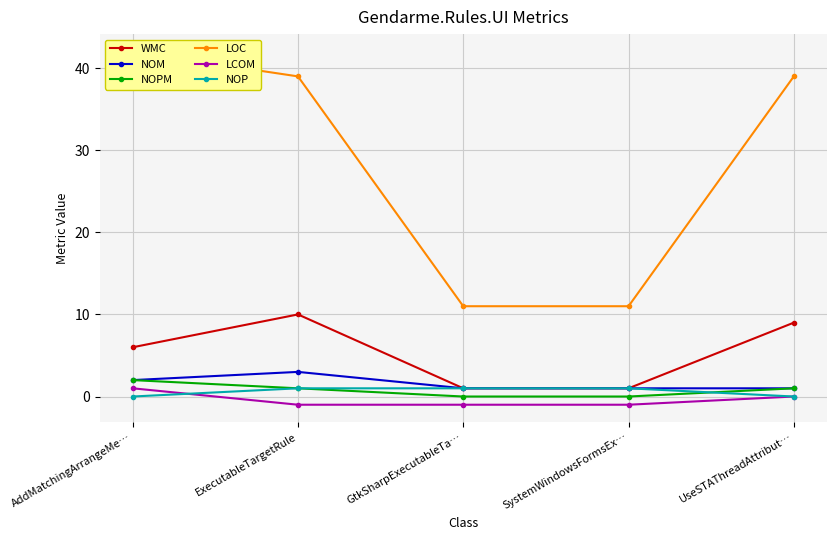

Is the value of LCOM at AddMatchingArrangeMe… greater than the value of WMC at SystemWindowsFormsEx…?

No